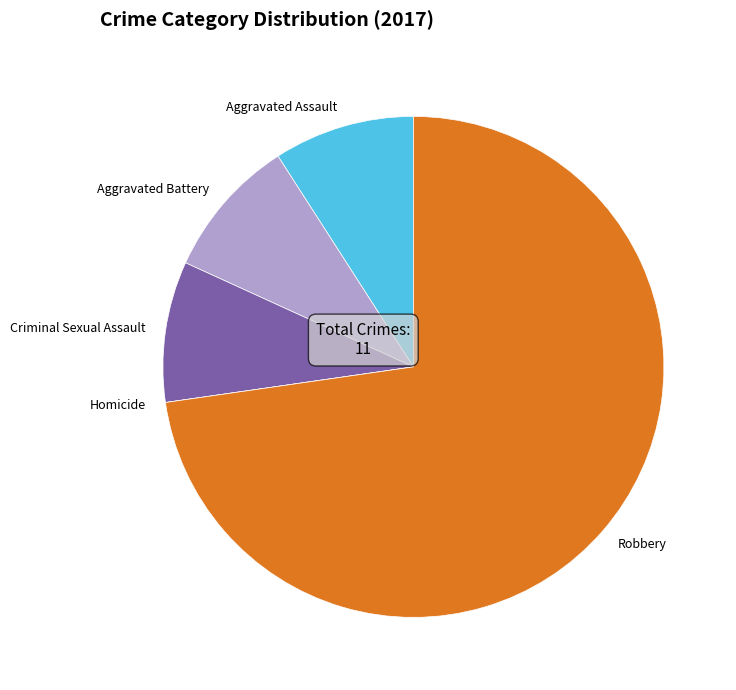

Does any single category account for the majority?

Yes